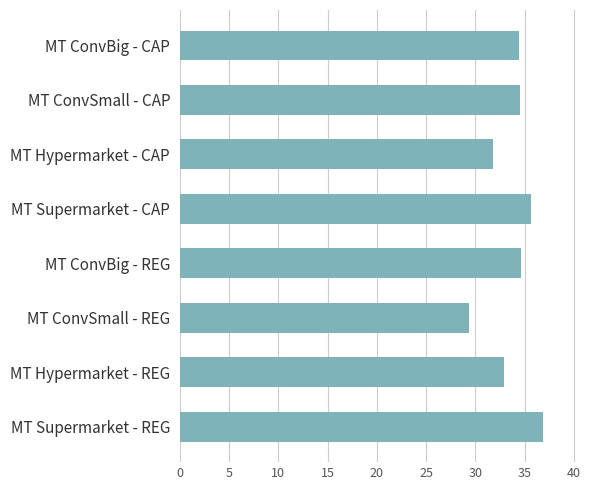

True or false: the data shows 53.8 at MT Supermarket - CAP.

False